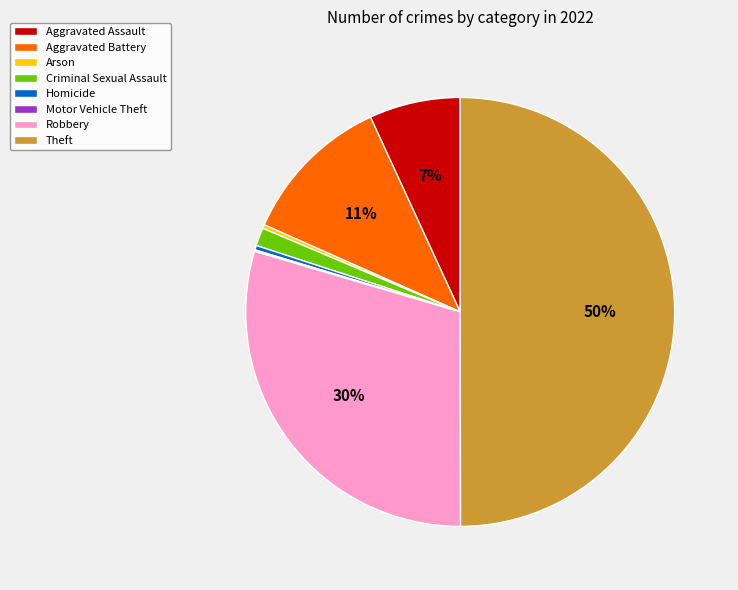

Which slice is the largest?

Theft